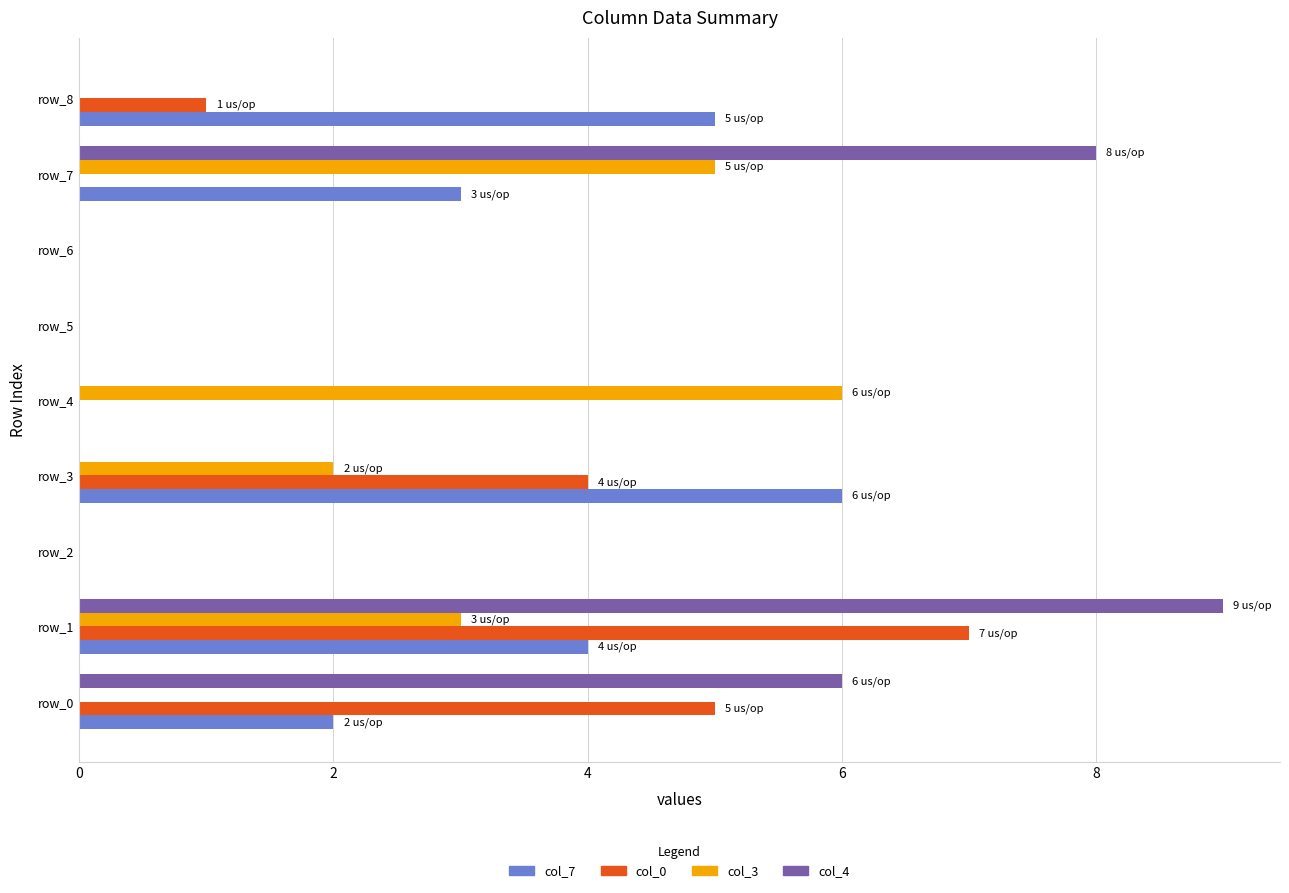

Which series changed the most between row_4 and row_5?

col_3